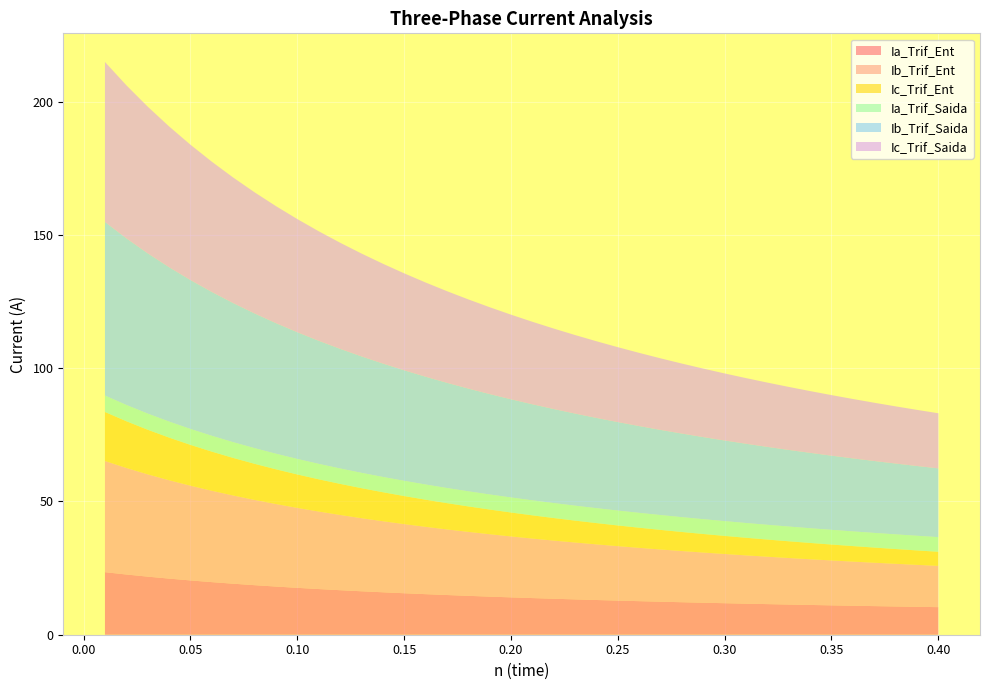

Reading left to right, list all the values displayed in this chart.

Ia_Trif_Ent: 0=23.5	1=22.6	2=21.8	3=21.1	4=20.4	5=19.7	6=19.1	7=18.6	8=18.1	9=17.6	10=17.1	11=16.7	12=16.3	13=15.9	14=15.6	15=15.2	16=14.9	17=14.6	18=14.3	19=14.0	20=13.8	21=13.5	22=13.3	23=13.0	24=12.8	25=12.6	26=12.4	27=12.2	28=12.0	29=11.8	30=11.7	31=11.5	32=11.3	33=11.2	34=11.0	35=10.9	36=10.7	37=10.6	38=10.5	39=10.3
Ib_Trif_Ent: 0=41.7	1=40.0	2=38.4	3=36.9	4=35.5	5=34.3	6=33.1	7=32.0	8=31.0	9=30.0	10=29.1	11=28.2	12=27.4	13=26.7	14=25.9	15=25.3	16=24.6	17=24.0	18=23.4	19=22.9	20=22.3	21=21.8	22=21.3	23=20.9	24=20.4	25=20.0	26=19.6	27=19.2	28=18.8	29=18.5	30=18.1	31=17.8	32=17.5	33=17.1	34=16.8	35=16.6	36=16.3	37=16.0	38=15.7	39=15.5
Ic_Trif_Ent: 0=18.4	1=17.5	2=16.7	3=16.0	4=15.3	5=14.7	6=14.1	7=13.5	8=13.0	9=12.5	10=12.1	11=11.7	12=11.3	13=10.9	14=10.5	15=10.2	16=9.8	17=9.5	18=9.2	19=9.0	20=8.7	21=8.5	22=8.2	23=8.0	24=7.8	25=7.5	26=7.3	27=7.1	28=7.0	29=6.8	30=6.6	31=6.4	32=6.3	33=6.1	34=6.0	35=5.8	36=5.7	37=5.5	38=5.4	39=5.3
Ia_Trif_Saida: 0=6.2	1=6.1	2=6.1	3=6.0	4=6.0	5=5.9	6=5.9	7=5.9	8=5.9	9=5.8	10=5.8	11=5.8	12=5.8	13=5.7	14=5.7	15=5.7	16=5.7	17=5.7	18=5.7	19=5.6	20=5.6	21=5.6	22=5.6	23=5.6	24=5.6	25=5.6	26=5.6	27=5.6	28=5.6	29=5.6	30=5.5	31=5.5	32=5.5	33=5.5	34=5.5	35=5.5	36=5.5	37=5.5	38=5.5	39=5.5
Ib_Trif_Saida: 0=65.1	1=62.5	2=60.1	3=57.9	4=55.9	5=53.9	6=52.2	7=50.5	8=49.0	9=47.5	10=46.2	11=44.9	12=43.7	13=42.5	14=41.5	15=40.4	16=39.5	17=38.5	18=37.7	19=36.8	20=36.0	21=35.3	22=34.5	23=33.8	24=33.2	25=32.5	26=31.9	27=31.3	28=30.8	29=30.2	30=29.7	31=29.2	32=28.7	33=28.3	34=27.8	35=27.4	36=27.0	37=26.6	38=26.2	39=25.8
Ic_Trif_Saida: 0=60.0	1=57.4	2=55.0	3=52.8	4=50.8	5=48.9	6=47.1	7=45.4	8=43.9	9=42.4	10=41.1	11=39.8	12=38.6	13=37.5	14=36.4	15=35.3	16=34.4	17=33.5	18=32.6	19=31.7	20=30.9	21=30.2	22=29.5	23=28.8	24=28.1	25=27.5	26=26.8	27=26.3	28=25.7	29=25.1	30=24.6	31=24.1	32=23.6	33=23.2	34=22.7	35=22.3	36=21.9	37=21.4	38=21.1	39=20.7